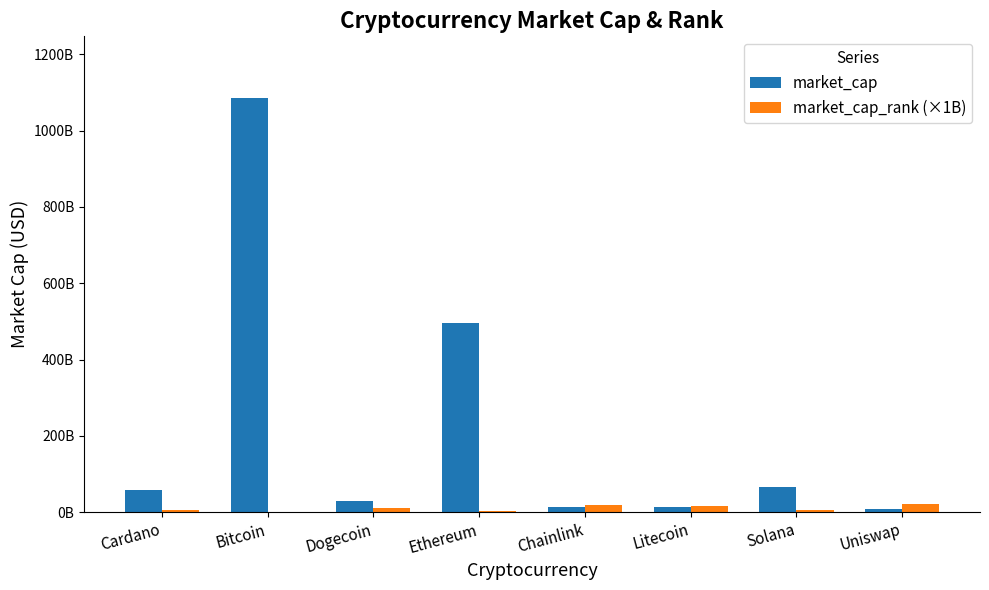

Are the bars grouped side by side (vs. stacked)?

Yes